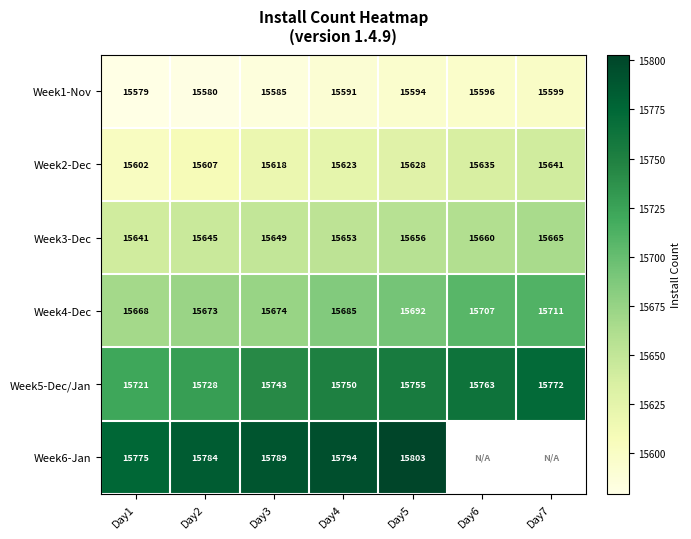

At Day1, list the series in order from largest to smallest.

Week6-Jan, Week5-Dec/Jan, Week4-Dec, Week3-Dec, Week2-Dec, Week1-Nov